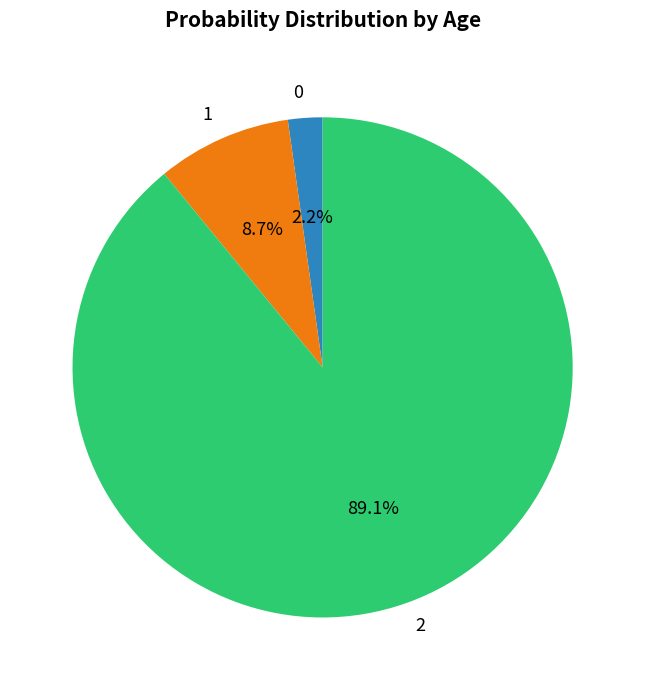

Combined, what portion of the pie is 0 and 1?

10.9%